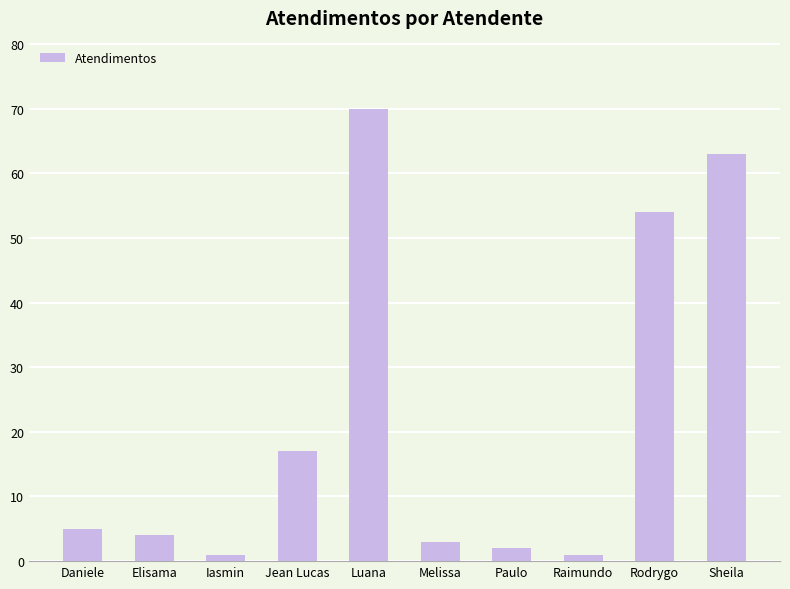

What is the average value?

22